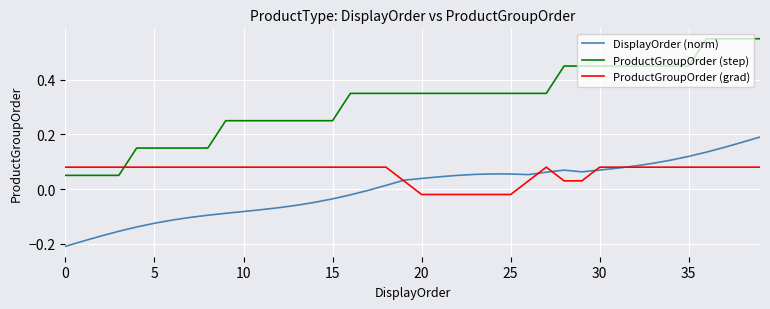

Rank the series by their average value, from lowest to highest.

DisplayOrder (norm), ProductGroupOrder (grad), ProductGroupOrder (step)